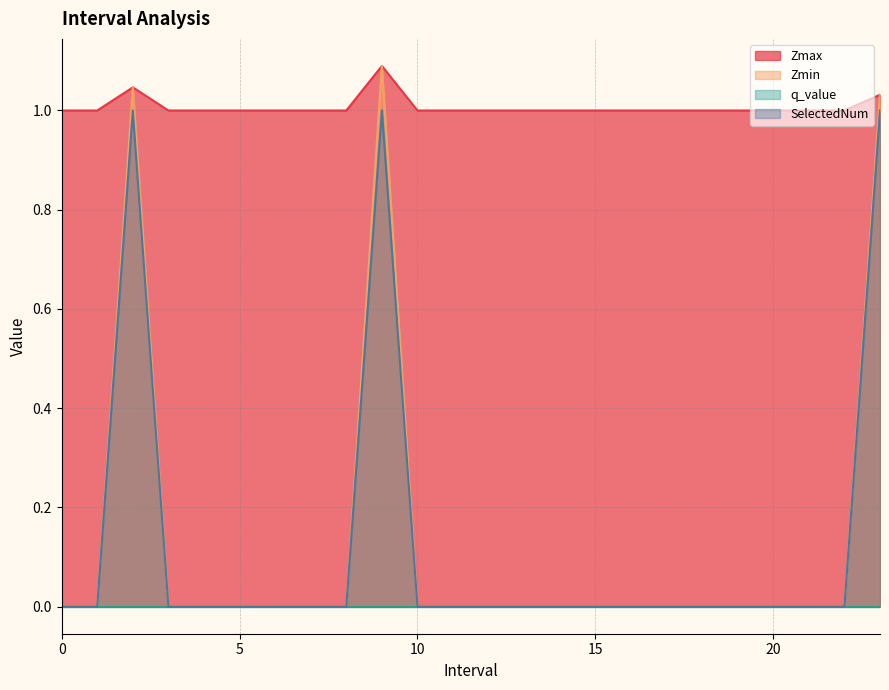

At which category does SelectedNum reach its first local peak?

2.0